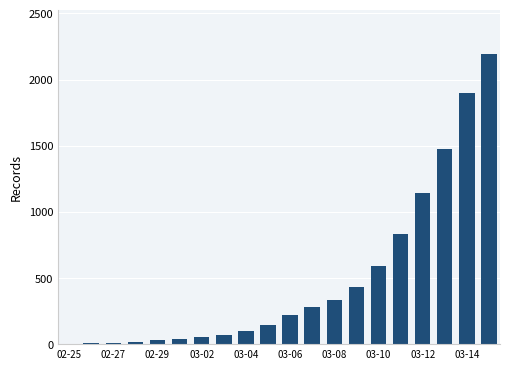

What is the maximum value shown in the chart?

2196